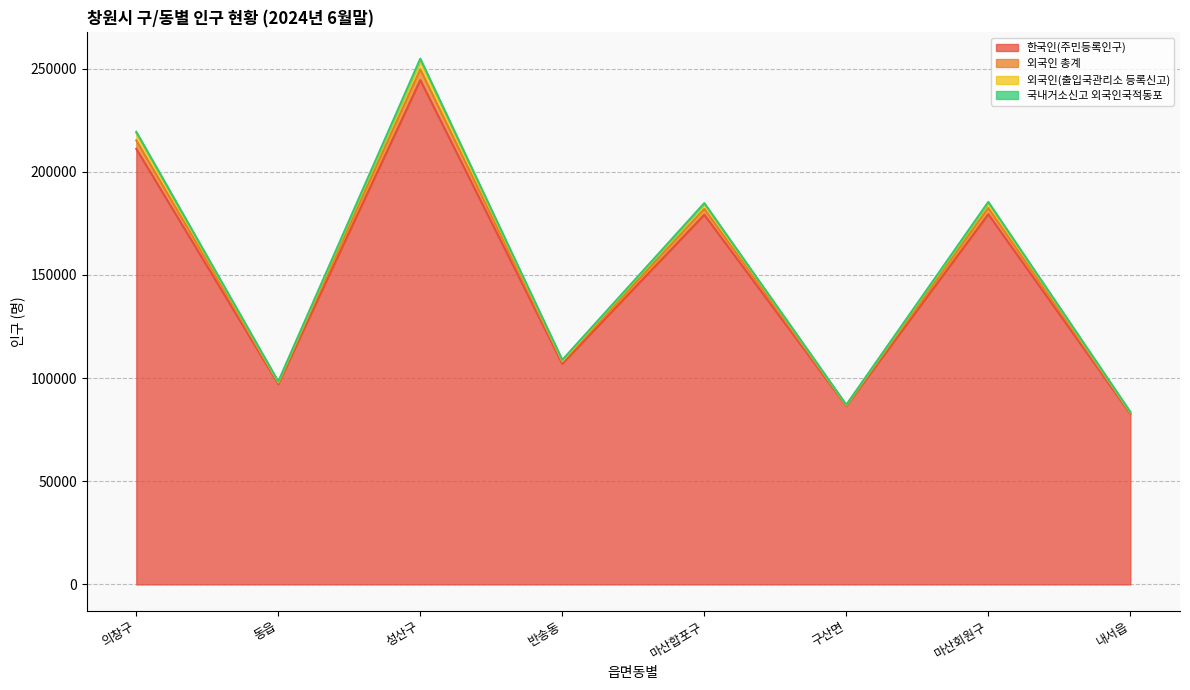

At which label is 외국인 총계 closest to 169216?

마산합포구